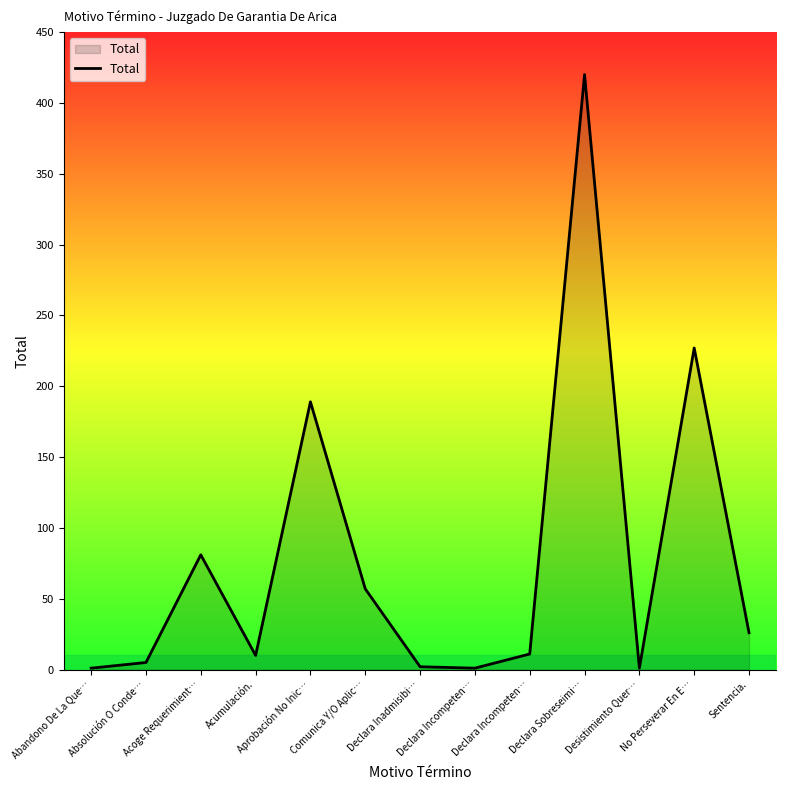

Rank the categories by value from highest to lowest.

Declara Sobreseimi…, No Perseverar En E…, Aprobación No Inic…, Acoge Requerimient…, Comunica Y/O Aplic…, Sentencia., Declara Incompeten…, Acumulación., Absolución O Conde…, Declara Inadmisibi…, Abandono De La Que…, Declara Incompeten…, Desistimiento Quer…